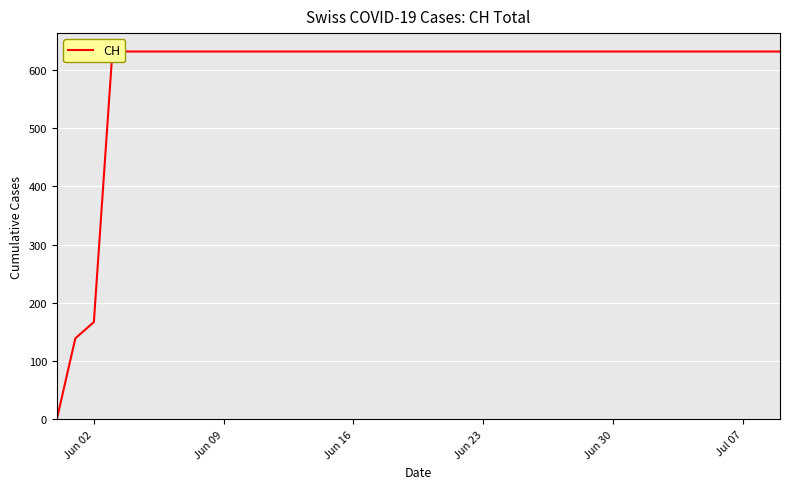

Count the number of categories in the chart.

40